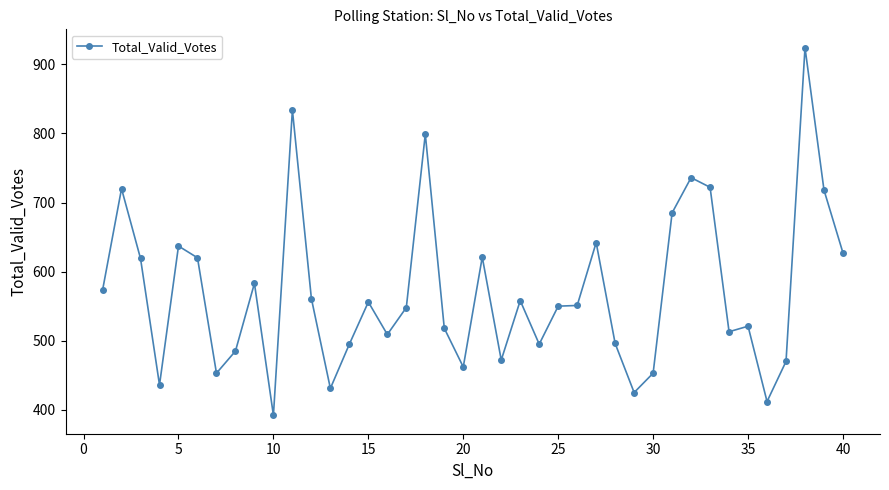

What is the smallest value displayed?

392